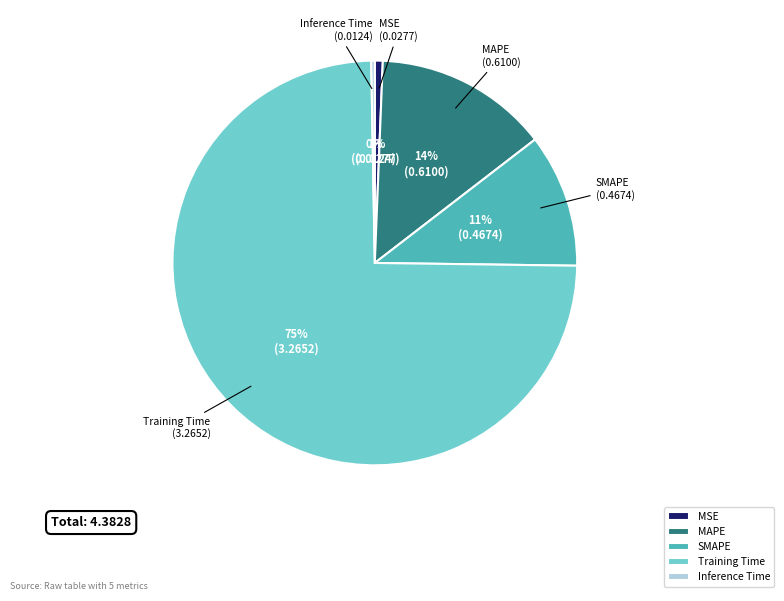

What percentage is the MSE slice, to the nearest percent?

1%